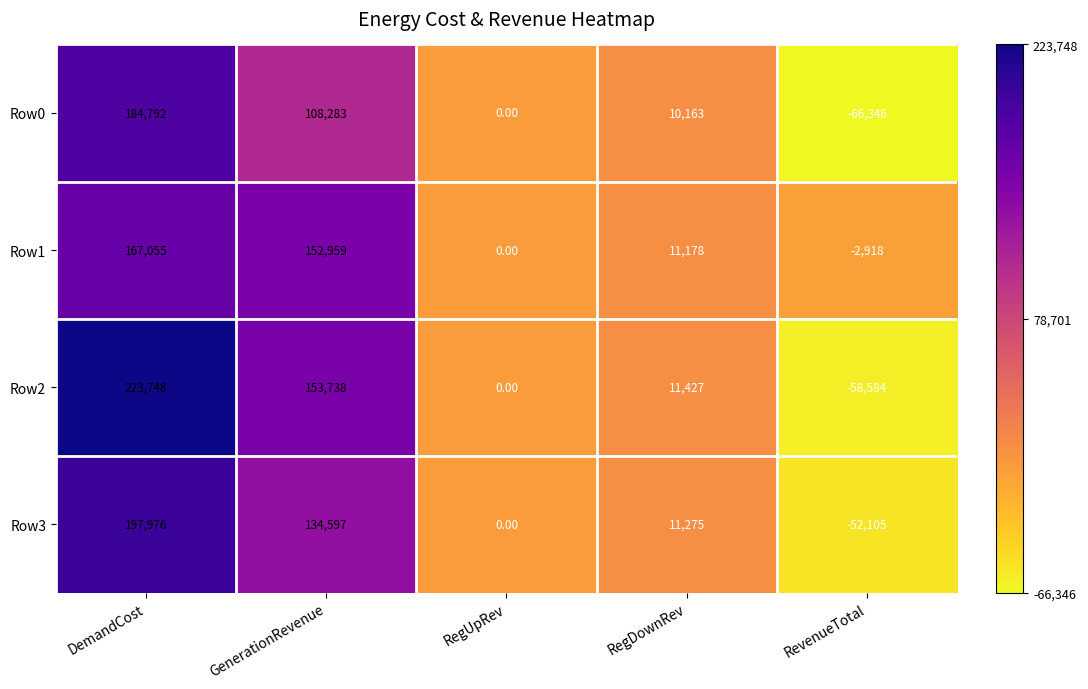

Rank the series at RevenueTotal from highest to lowest value.

Row1, Row3, Row2, Row0